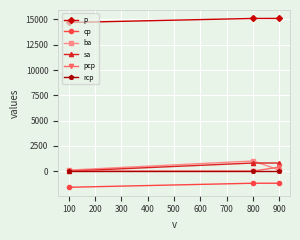

Does the chart display data point markers on the line(s)?

Yes